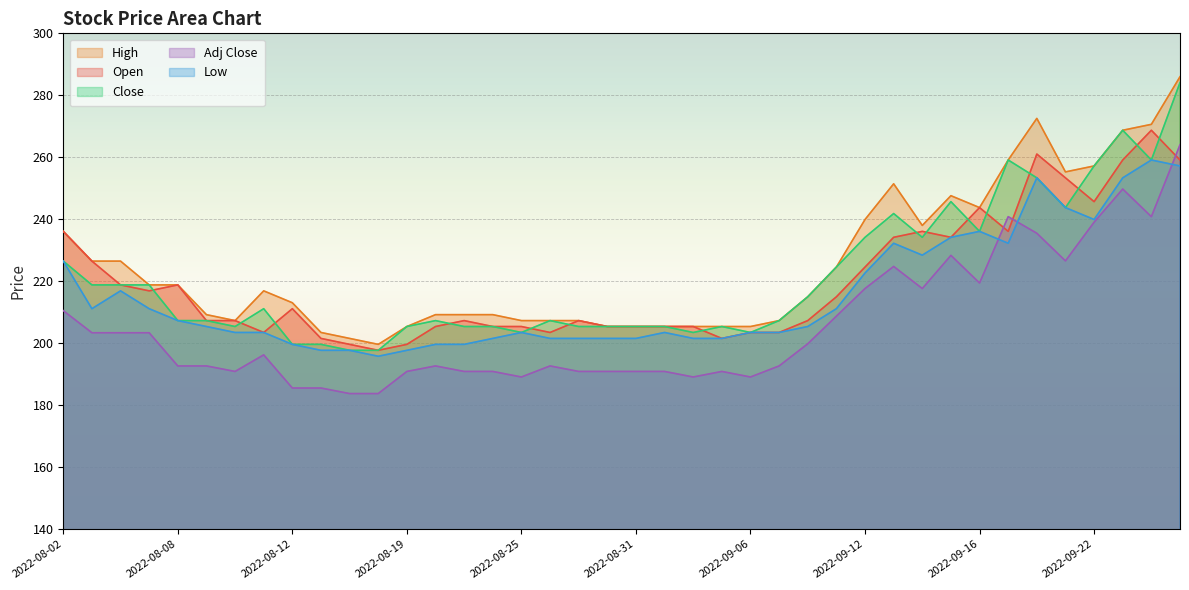

Which category has the lowest value in the Close series?

2022-08-16